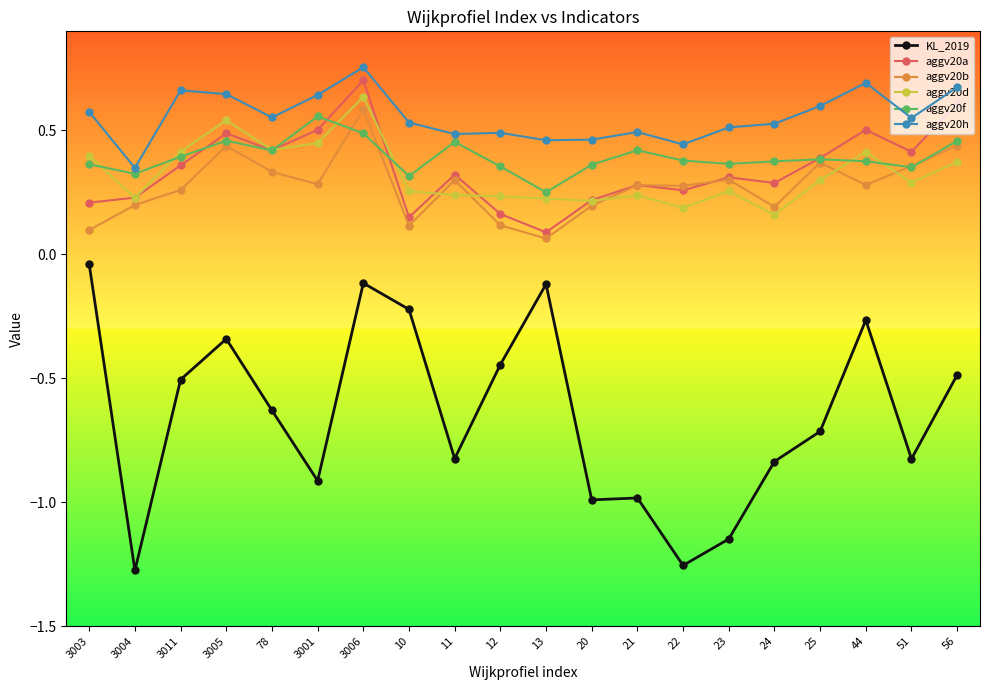

At 13, list the series in order from smallest to largest.

KL_2019, aggv20b, aggv20a, aggv20d, aggv20f, aggv20h